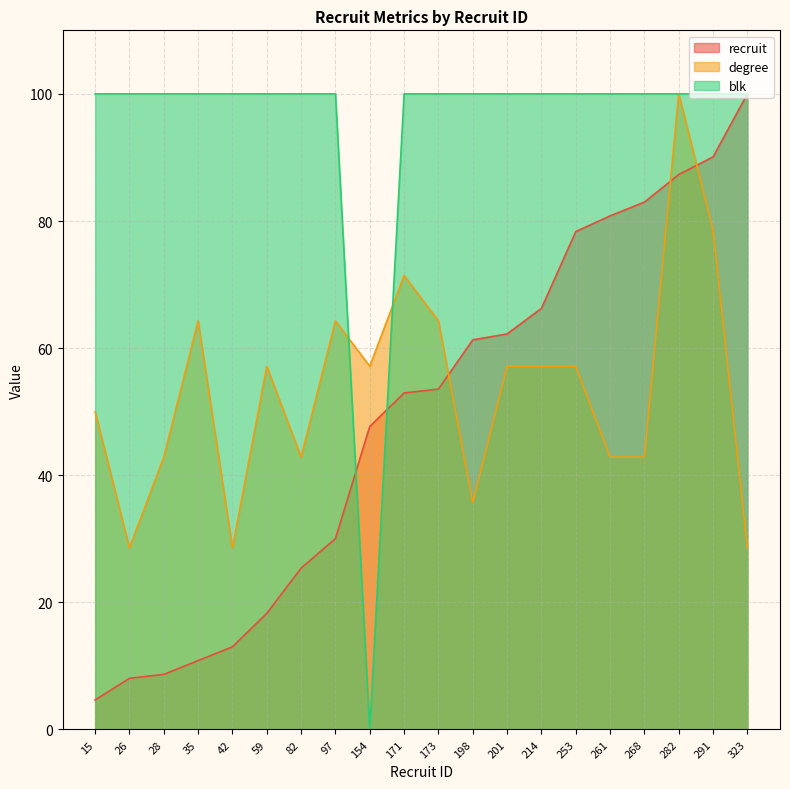

Is the value of degree at 201 greater than the value of recruit at 201?

No